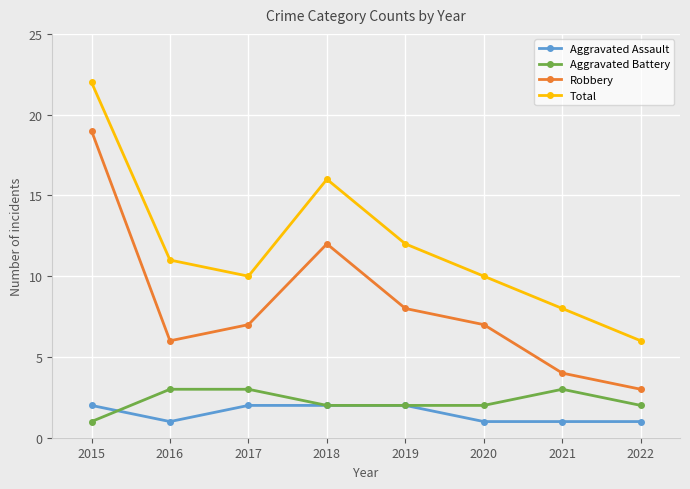

Reading left to right, transcribe all the data shown in this chart.

Aggravated Assault: 2	1	2	2	2	1	1	1
Aggravated Battery: 1	3	3	2	2	2	3	2
Robbery: 19	6	7	12	8	7	4	3
Total: 22	11	10	16	12	10	8	6